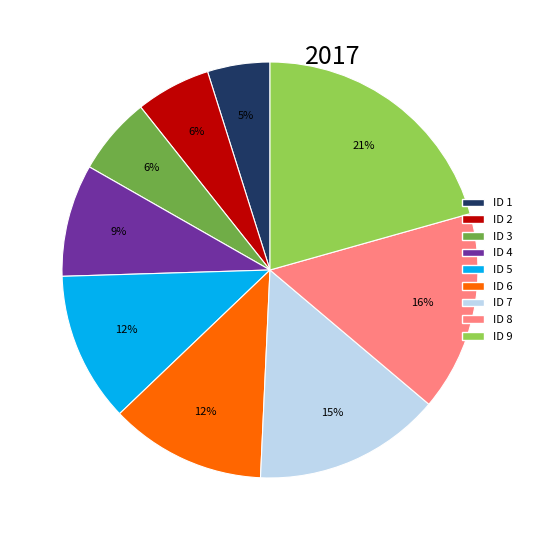

The ID 8 slice represents 9% of the pie. True or false?

False